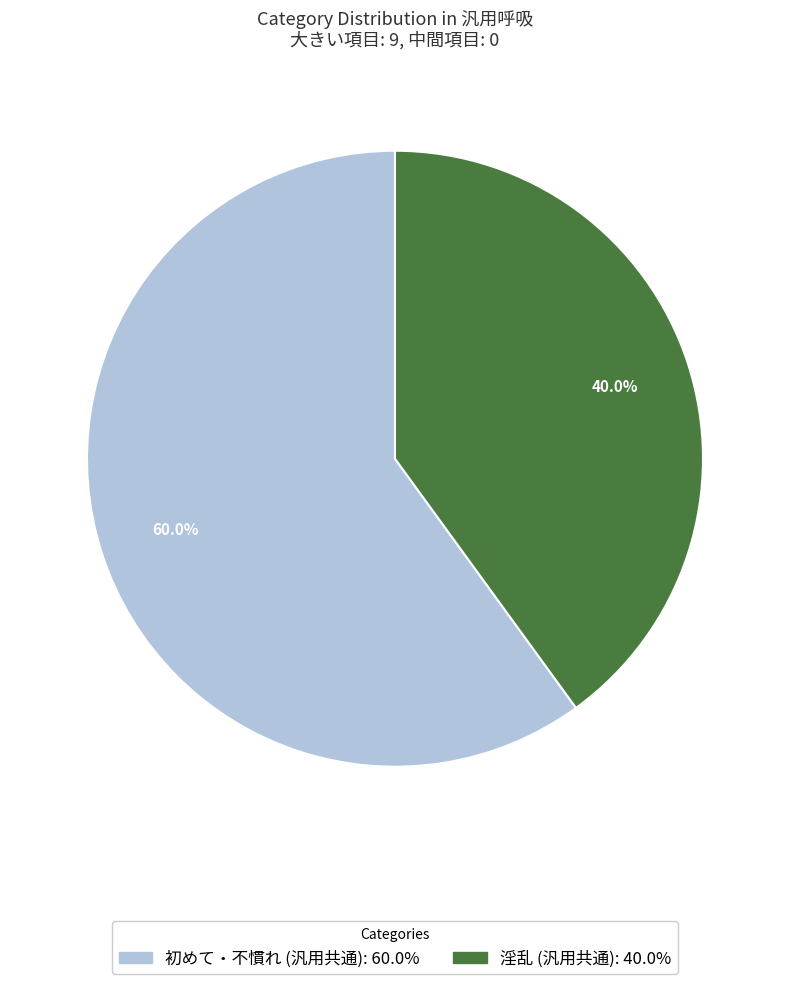

What is the smallest slice in the pie chart?

淫乱 (汎用共通)